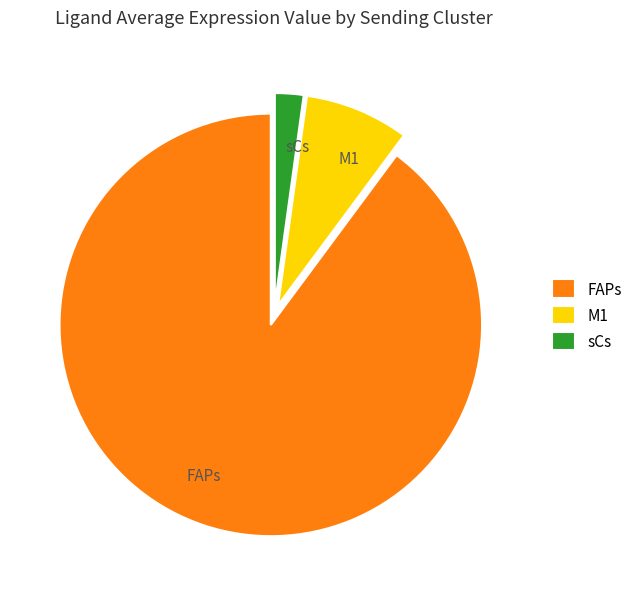

Does FAPs account for over 50% of the chart?

Yes